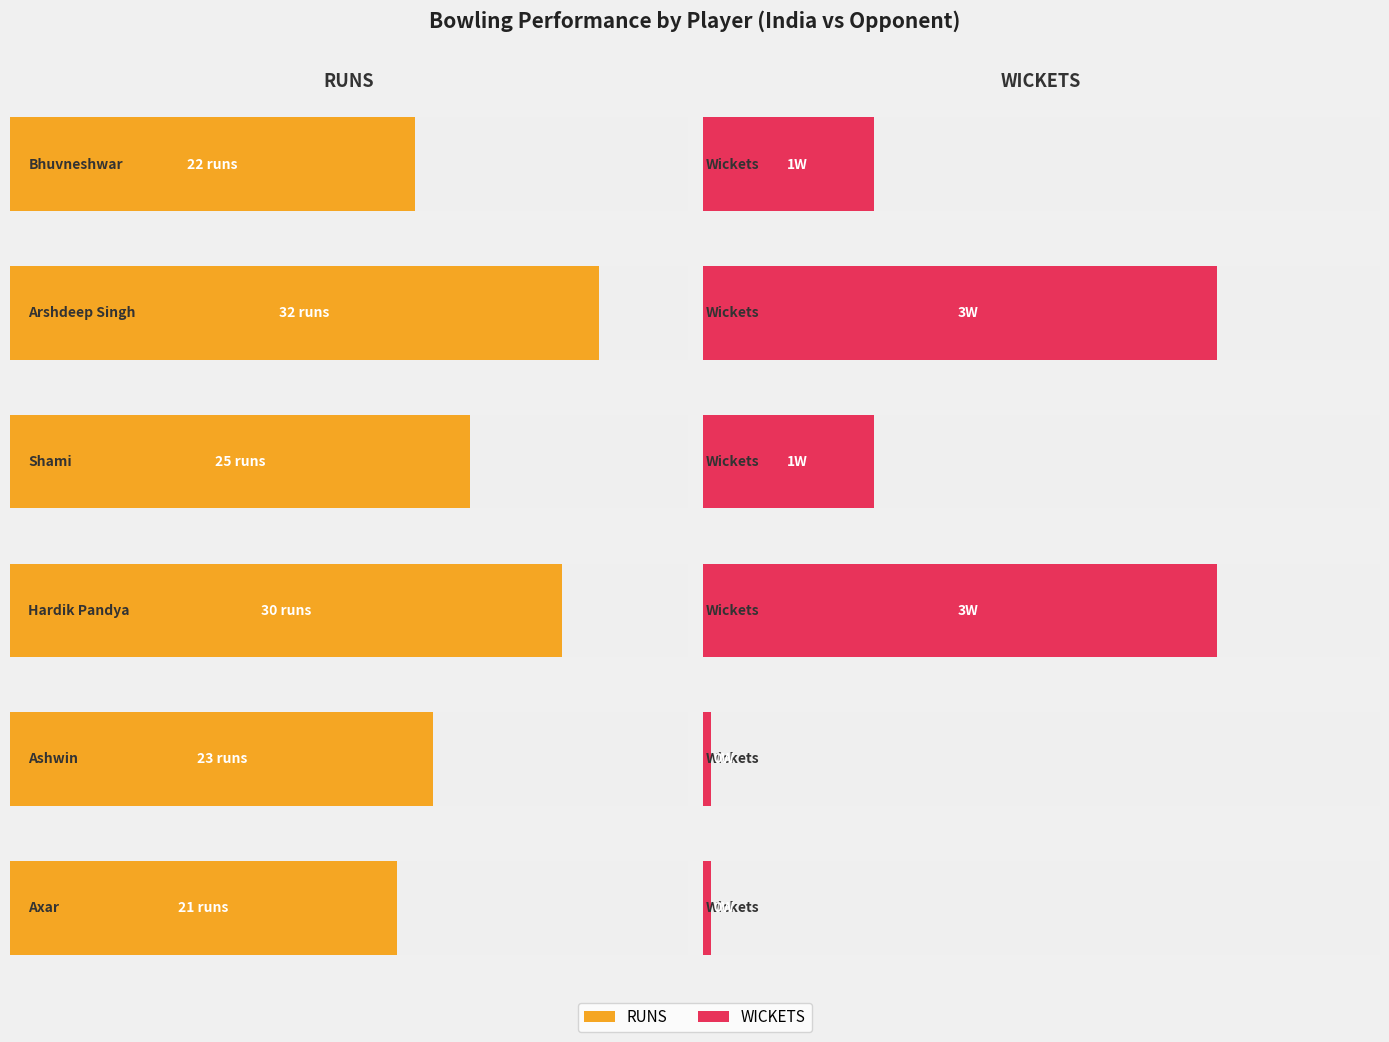

How many bars are there in total?

12